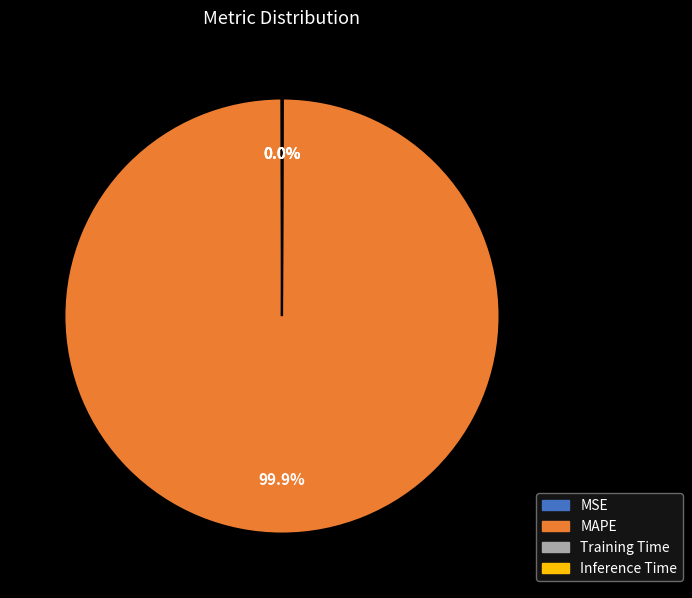

To the nearest percent, what is the difference between the largest and smallest slice percentages?

100%